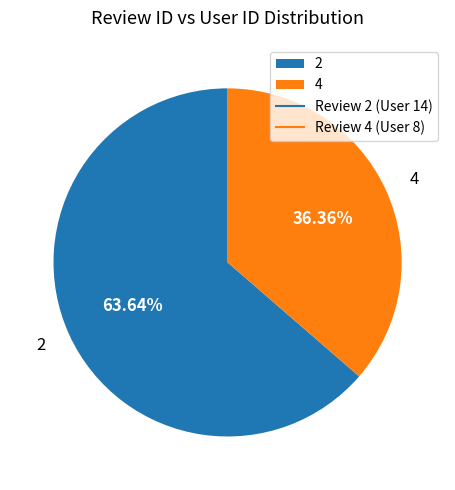

Which slice represents more than half of the pie?

2